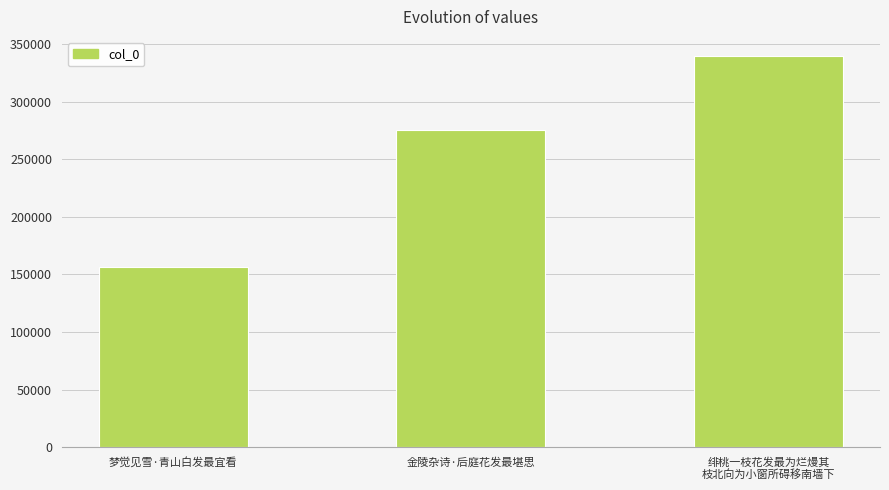

Which label corresponds to the largest value in the chart?

绯桃一枝花发最为烂熳其
枝北向为小窗所碍移南墙下